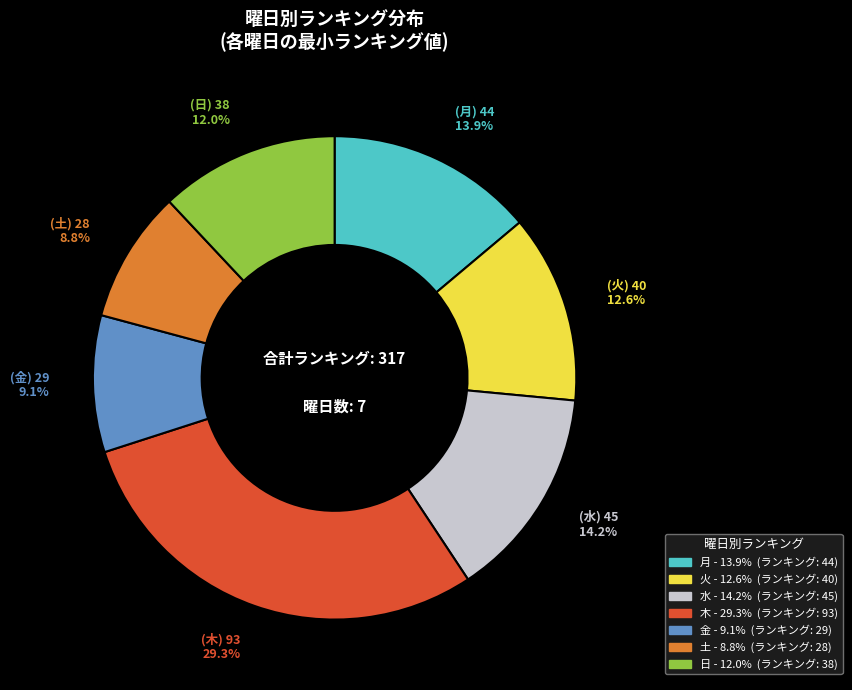

What percentage is the 金 slice, to the nearest percent?

9%